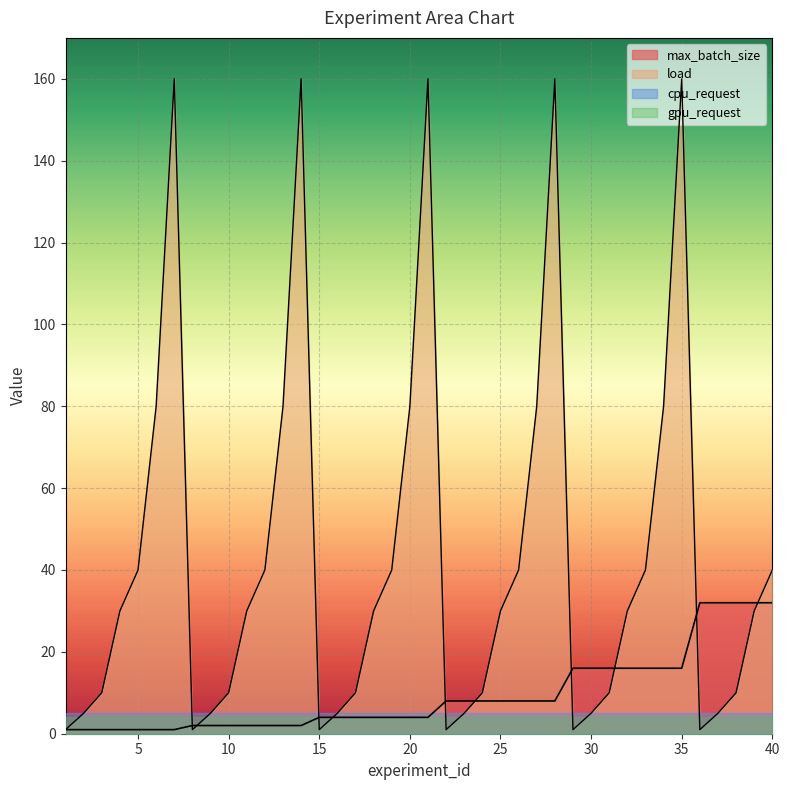

True or false: load has more than 2 interior local peaks.

True